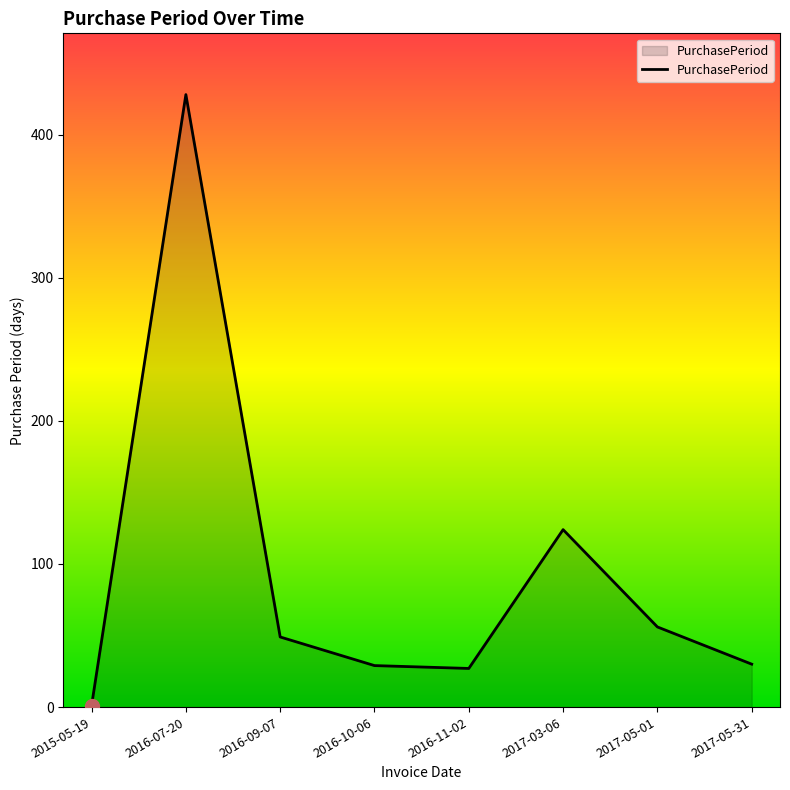

Which has a higher value, 2016-11-02 or 2015-05-19?

2016-11-02